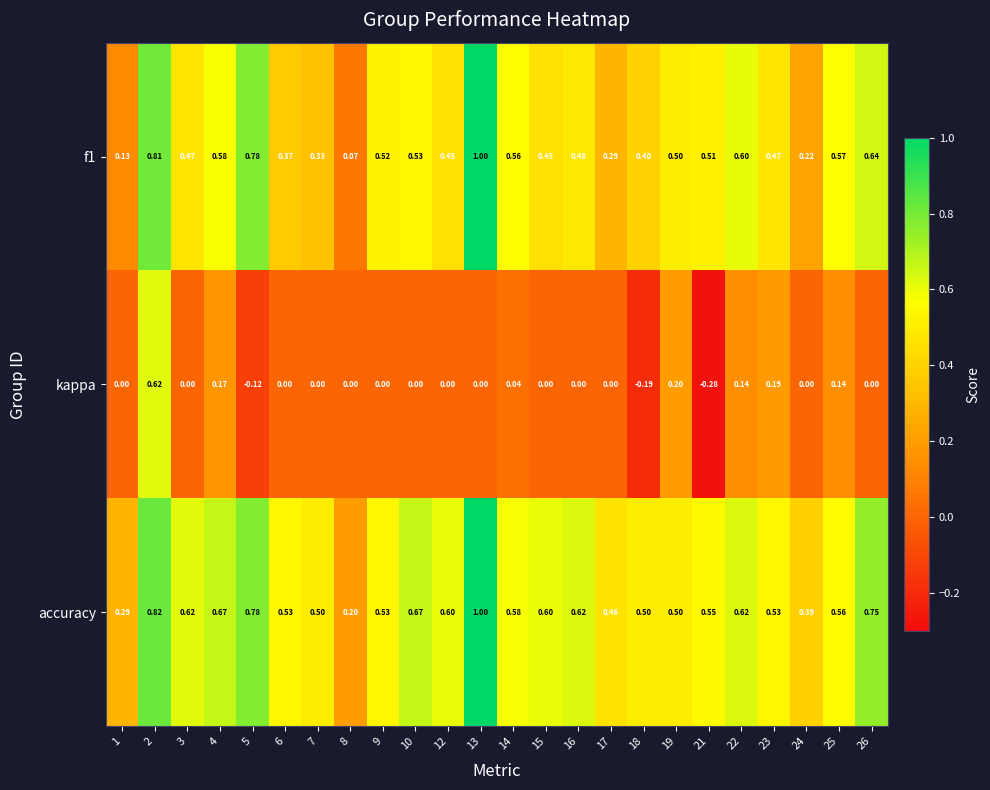

Is the value of kappa at 14 greater than the value of f1 at 10?

No